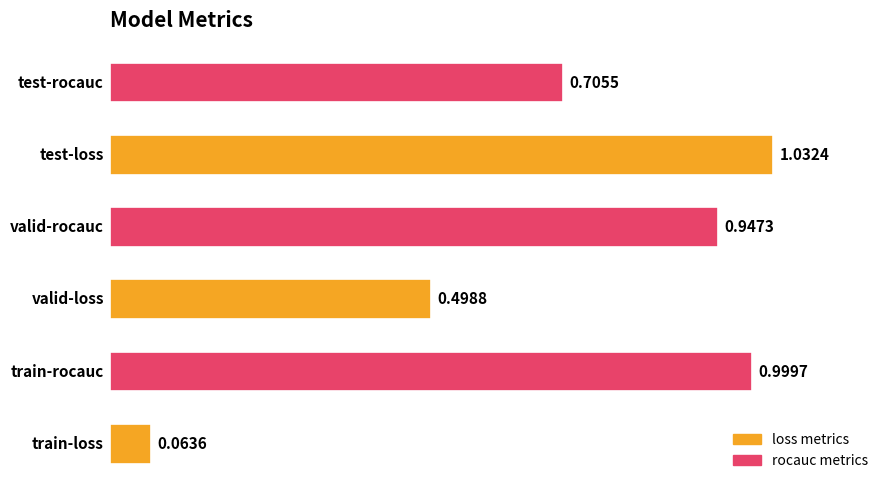

What is the difference between the second highest and second lowest values?

0.5